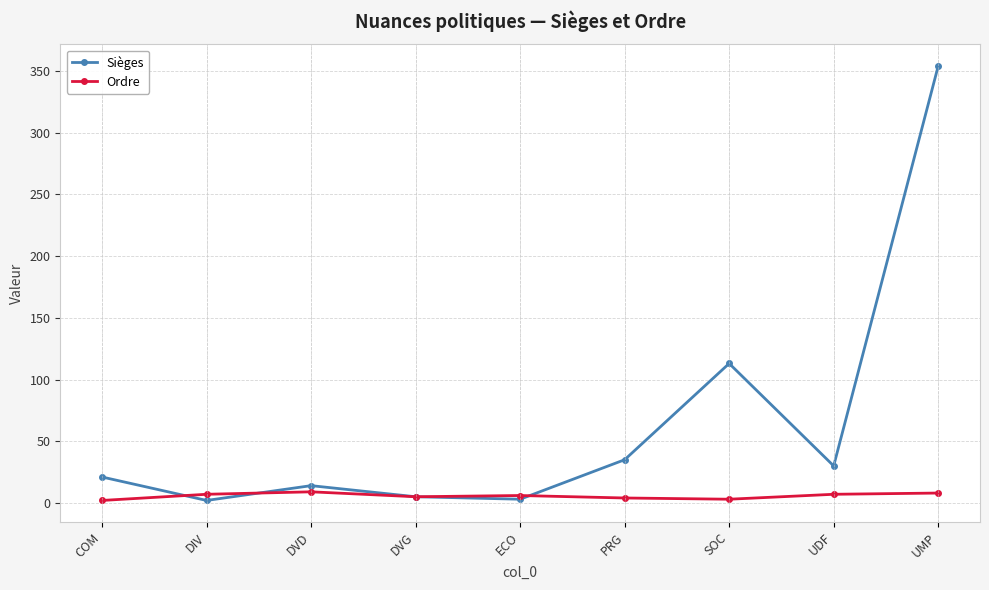

Is it true that Sièges equals 14 at DVD?

True